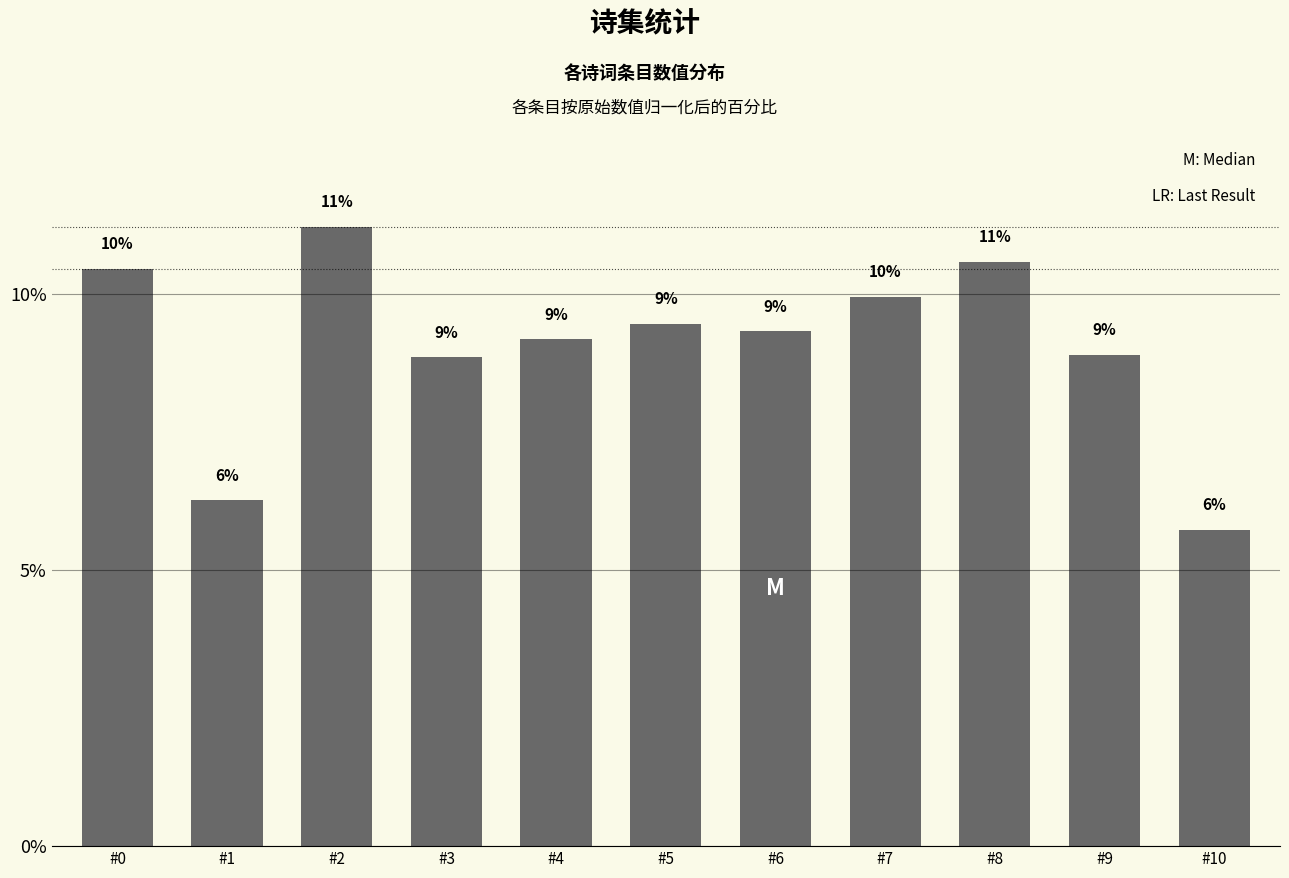

Reading left to right, transcribe all the data shown in this chart.

10.5	6.3	11.2	8.9	9.2	9.5	9.3	10.0	10.6	8.9	5.7